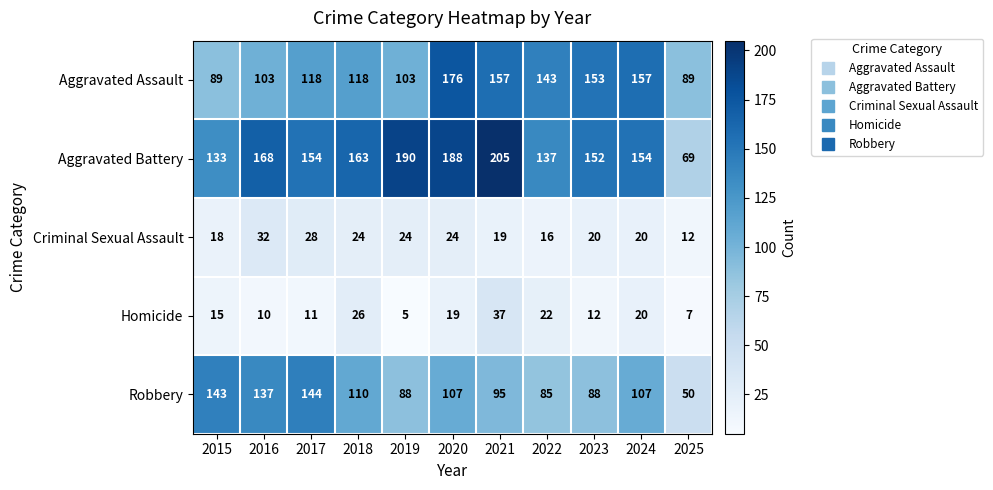

What is the difference between the maximum and minimum values in the Aggravated Battery series?

136